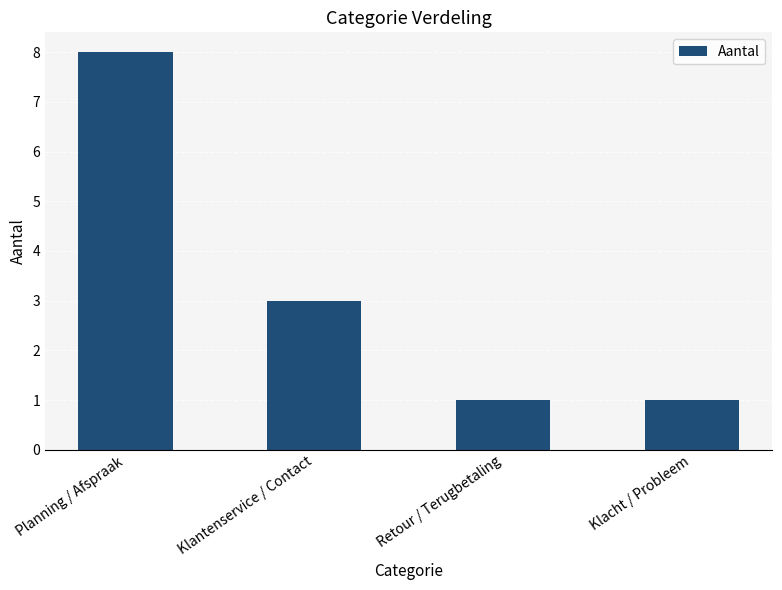

What is the difference between the values at Klacht / Probleem and Planning / Afspraak?

7